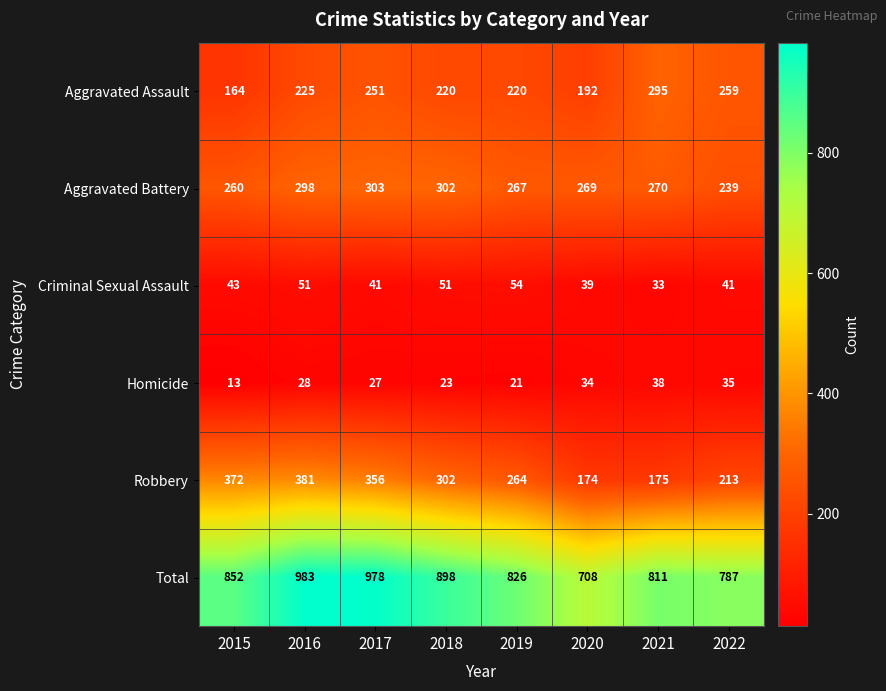

The value of Homicide at 2021 is 53. True or false?

False